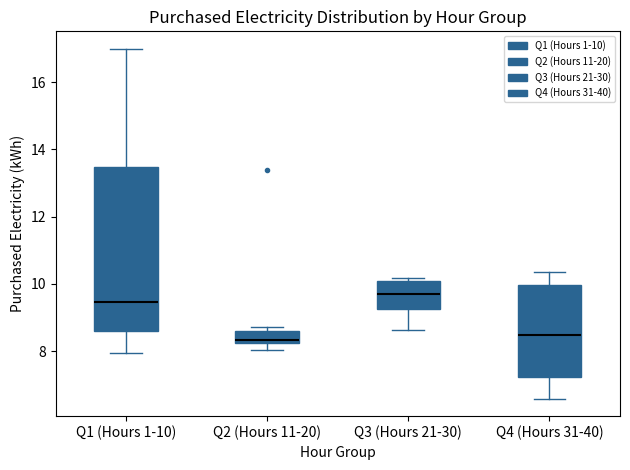

Where does the lower whisker of the box for Q4 (Hours 31-40) end on the y-axis? The values are not printed on the chart, so give them approximately, as read against the axis.

6.6